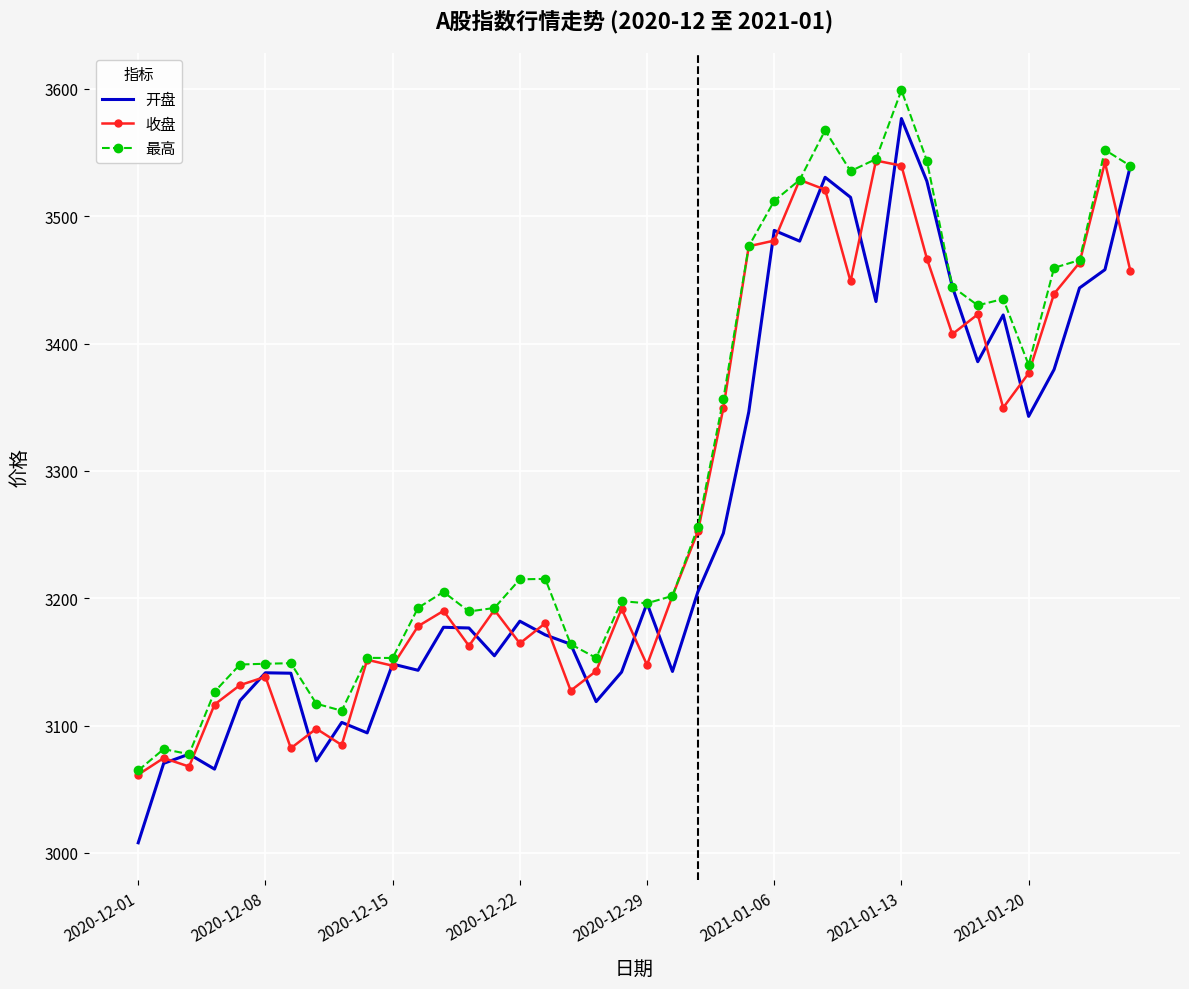

What is the maximum value shown in the chart?

3599.0